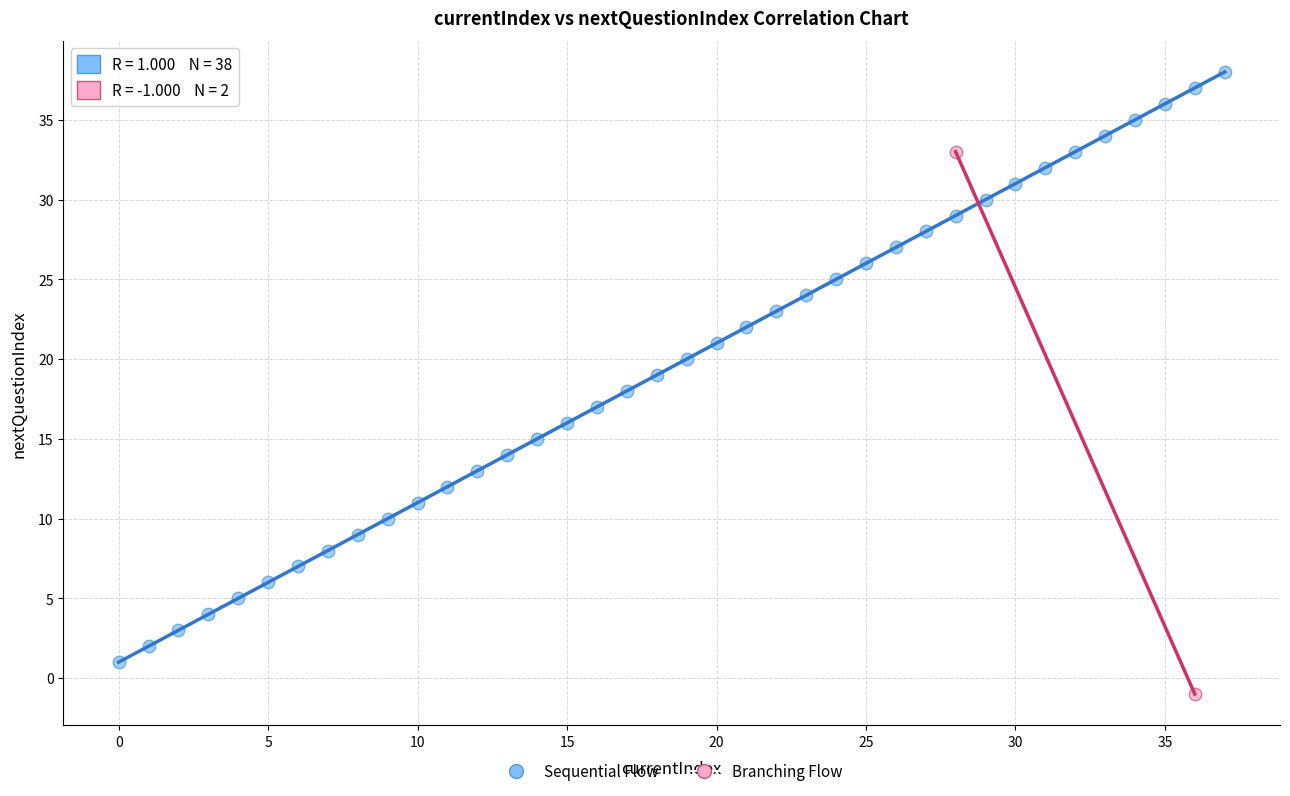

What are all the series names shown in the legend?

Sequential Flow, Branching Flow